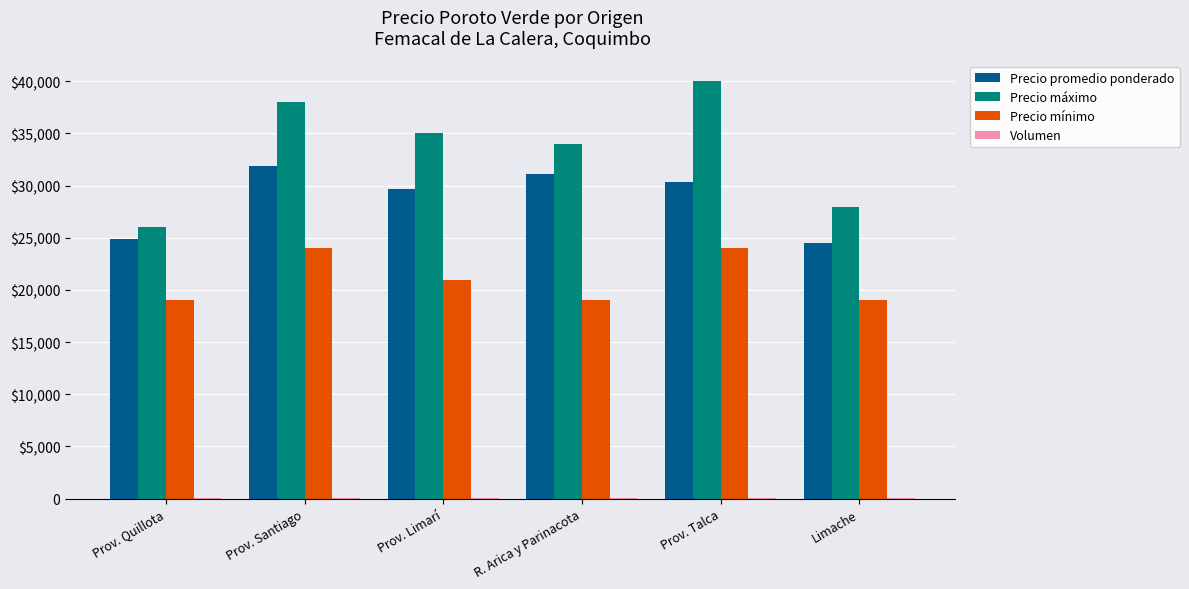

True or false: Volumen has a value of 35 at Prov. Quillota.

False